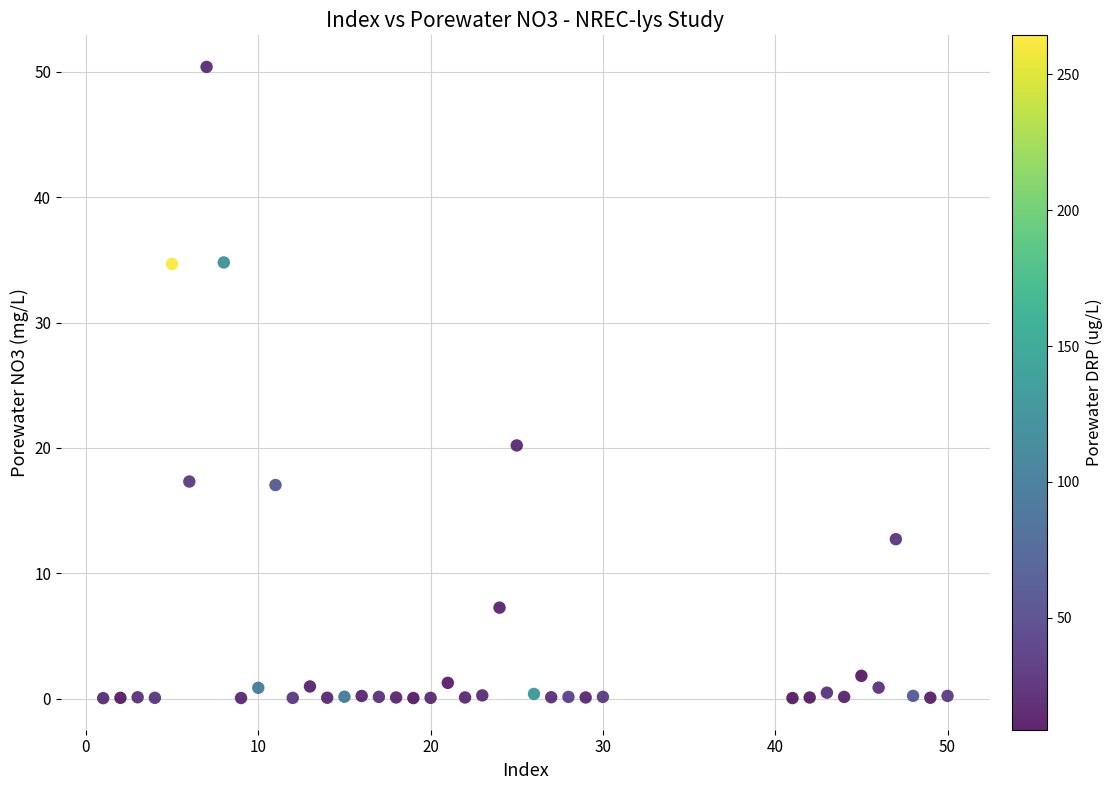

What Y value in the scatter plot is closest to 25?

20.2